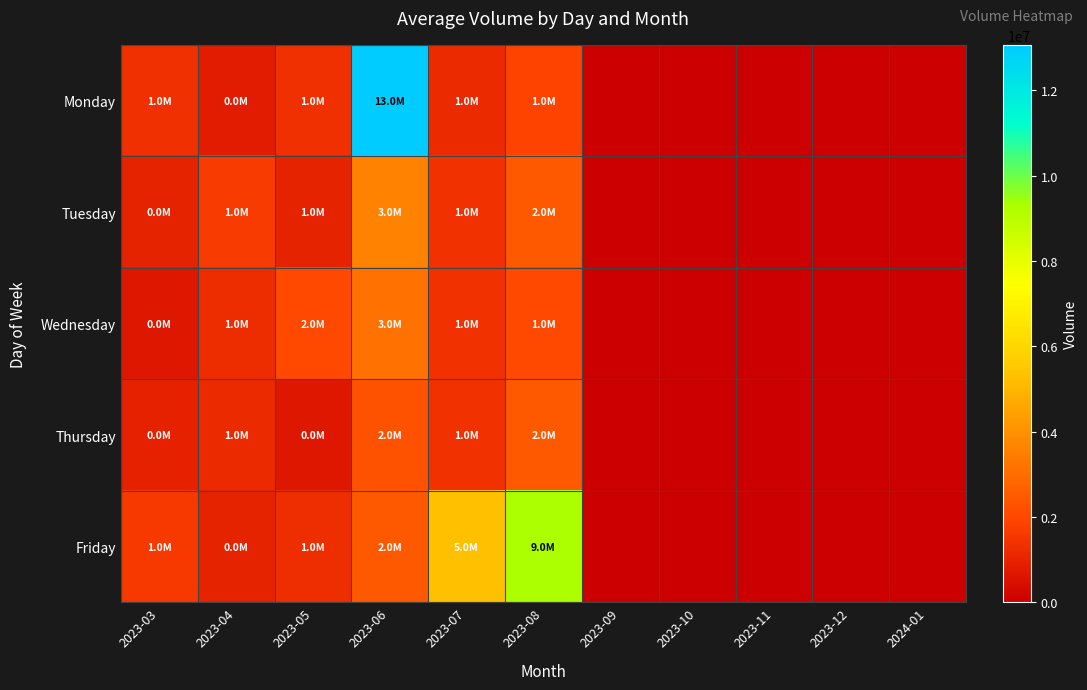

What is the total value across all series at 2023-03?

5531040